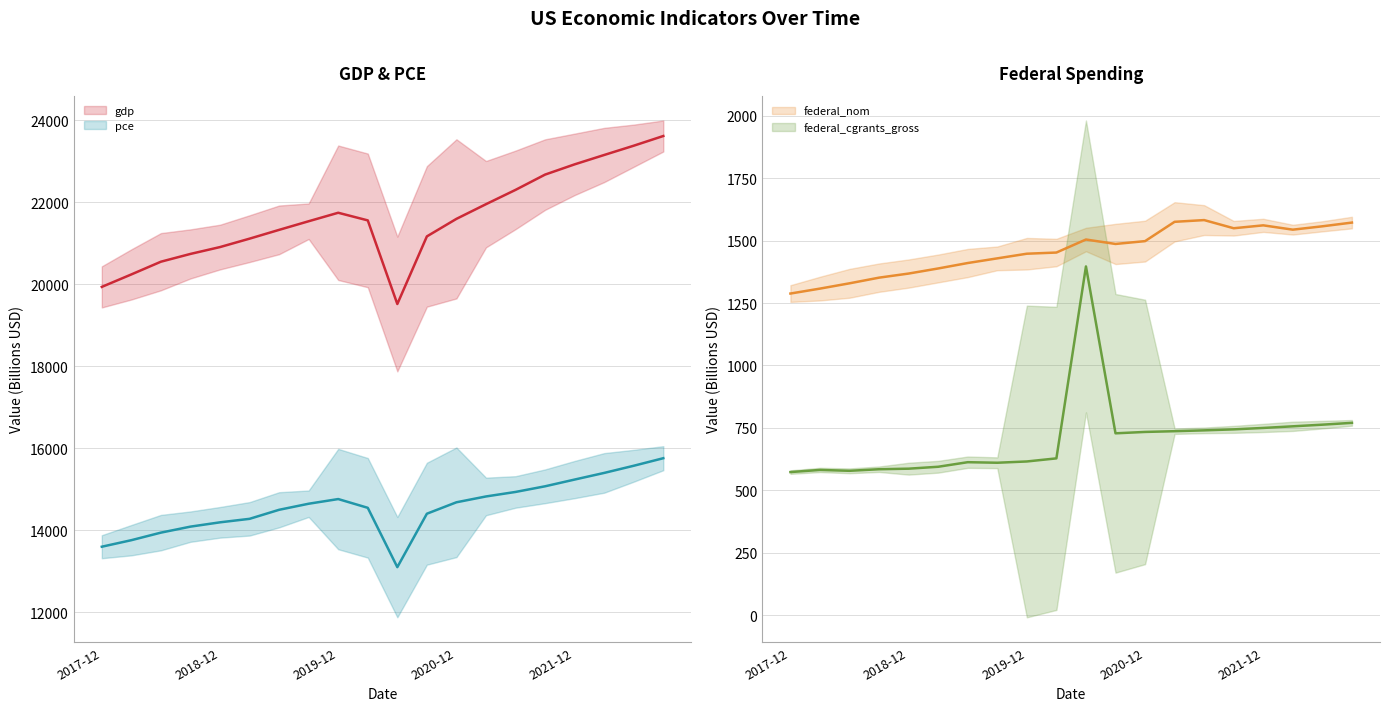

The value of gdp at 2021-12 is 22928.9. True or false?

True